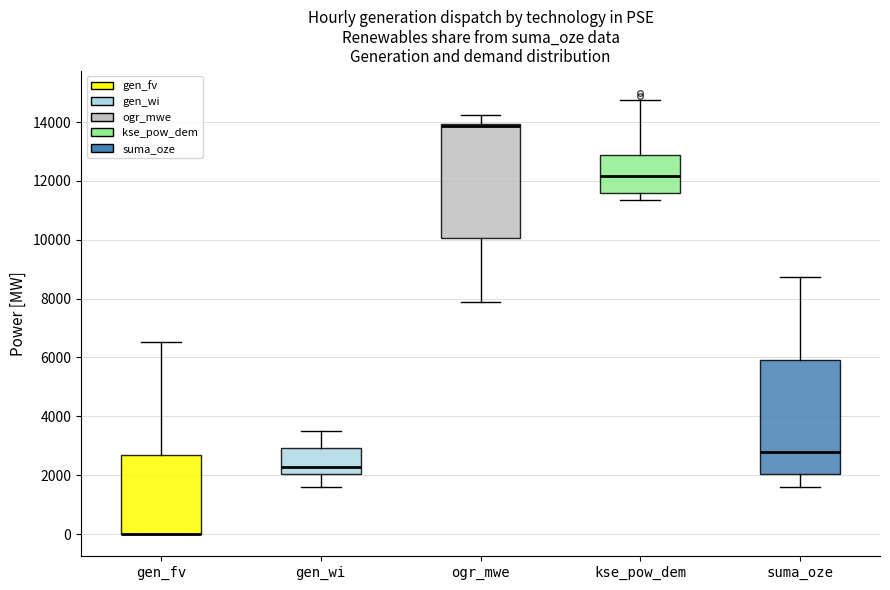

Where does the upper whisker of the box for gen_wi end on the y-axis? The values are not printed on the chart, so give them approximately, as read against the axis.

3600